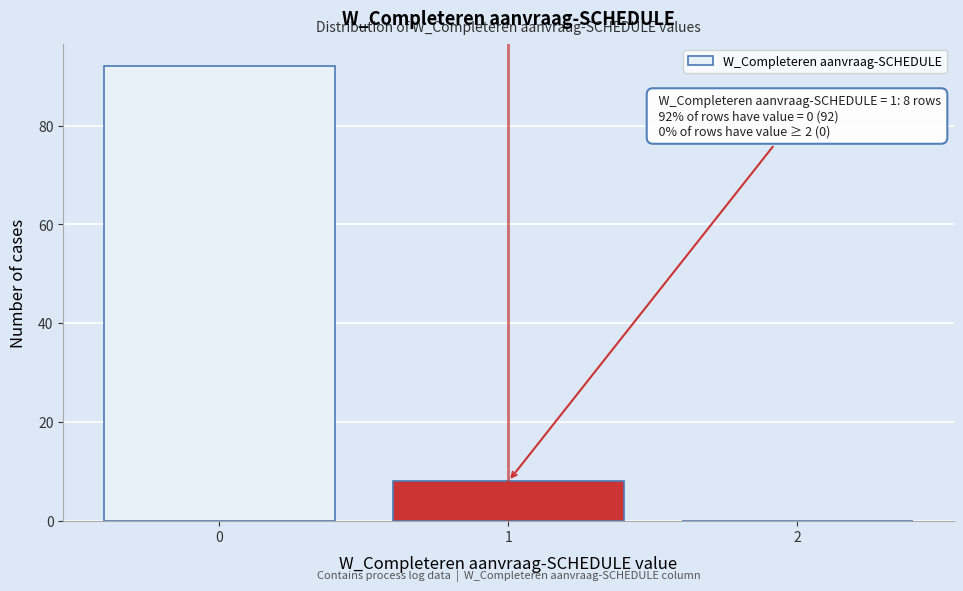

Reading left to right, transcribe all the data shown in this chart.

0=92	1=8	2=0